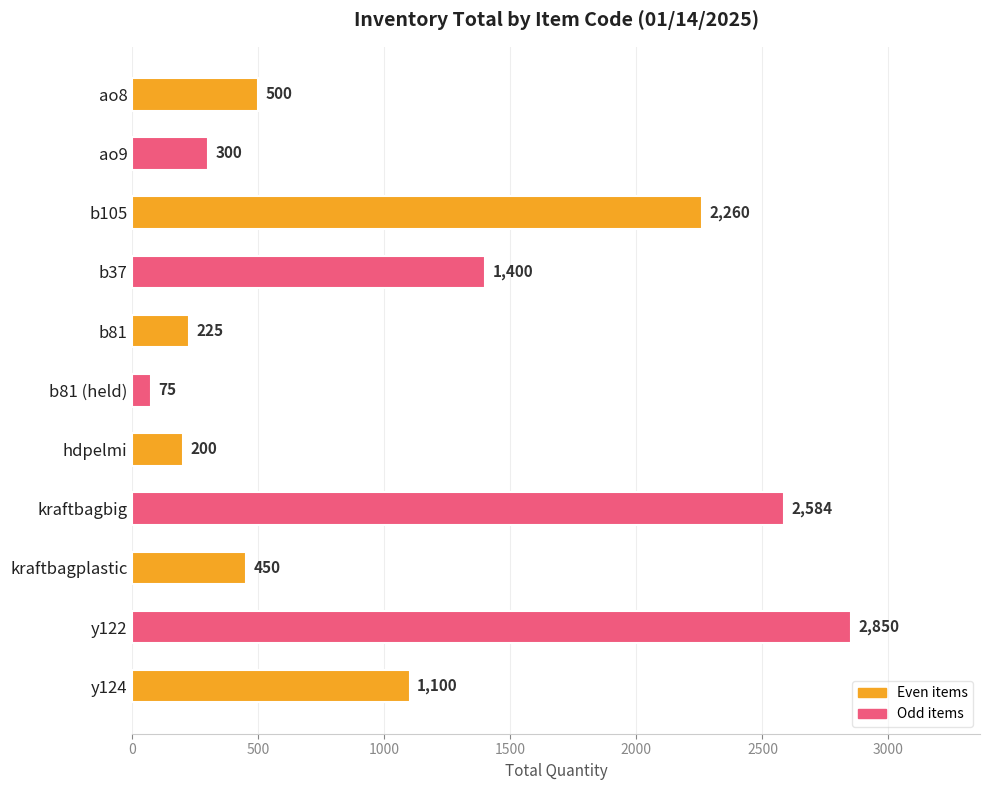

What is the difference between the second highest and second lowest values?

2384